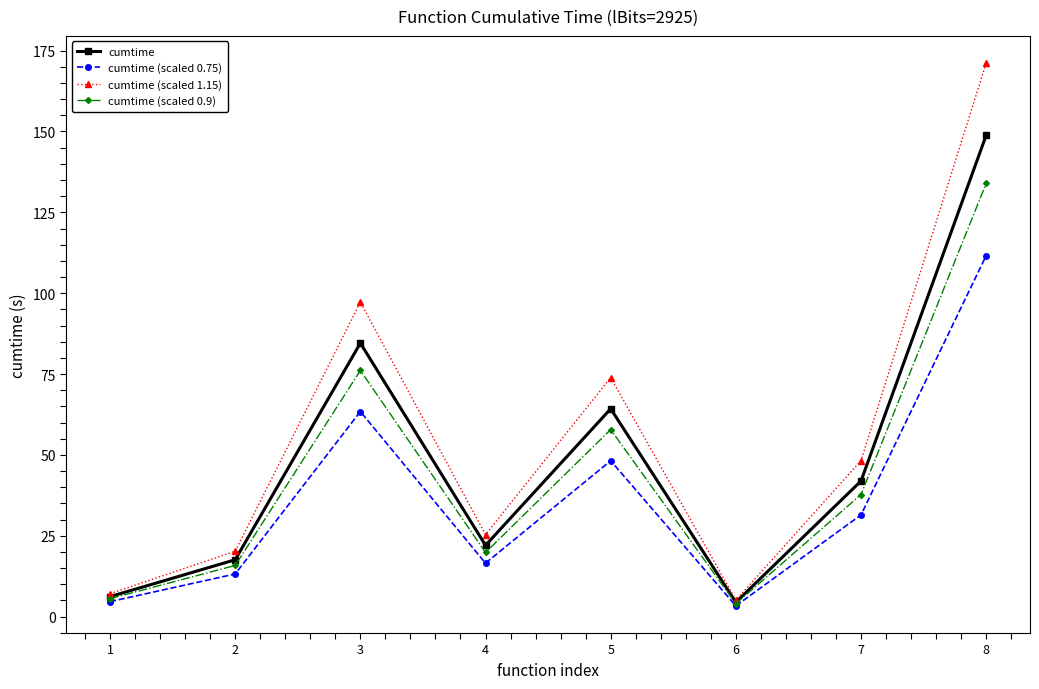

True or false: cumtime has a value of 22.0 at 4.

True